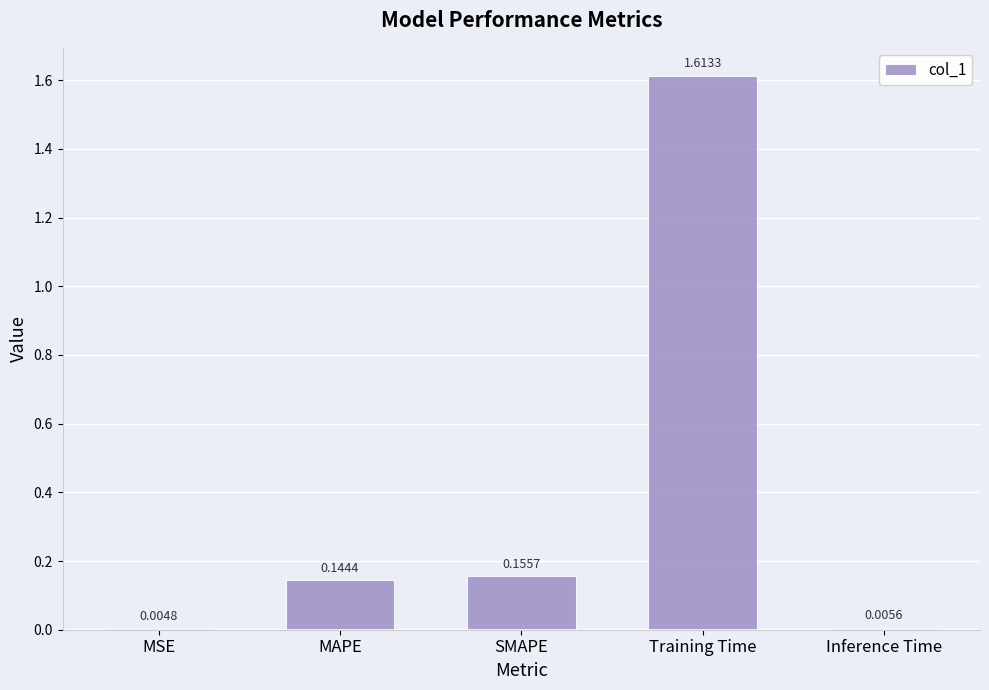

At which label is the value closest to 0?

MSE